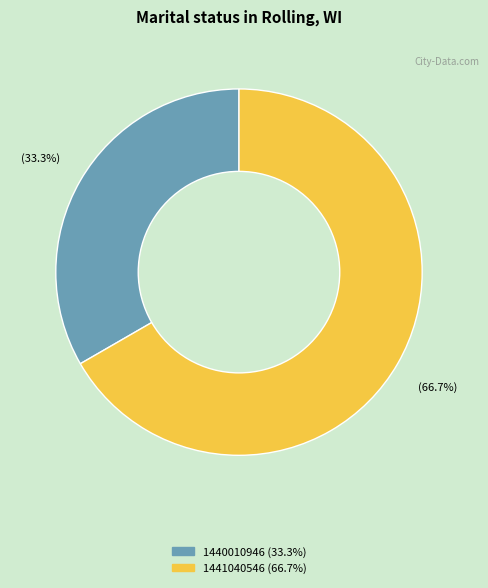

How many slices are in this pie chart?

2